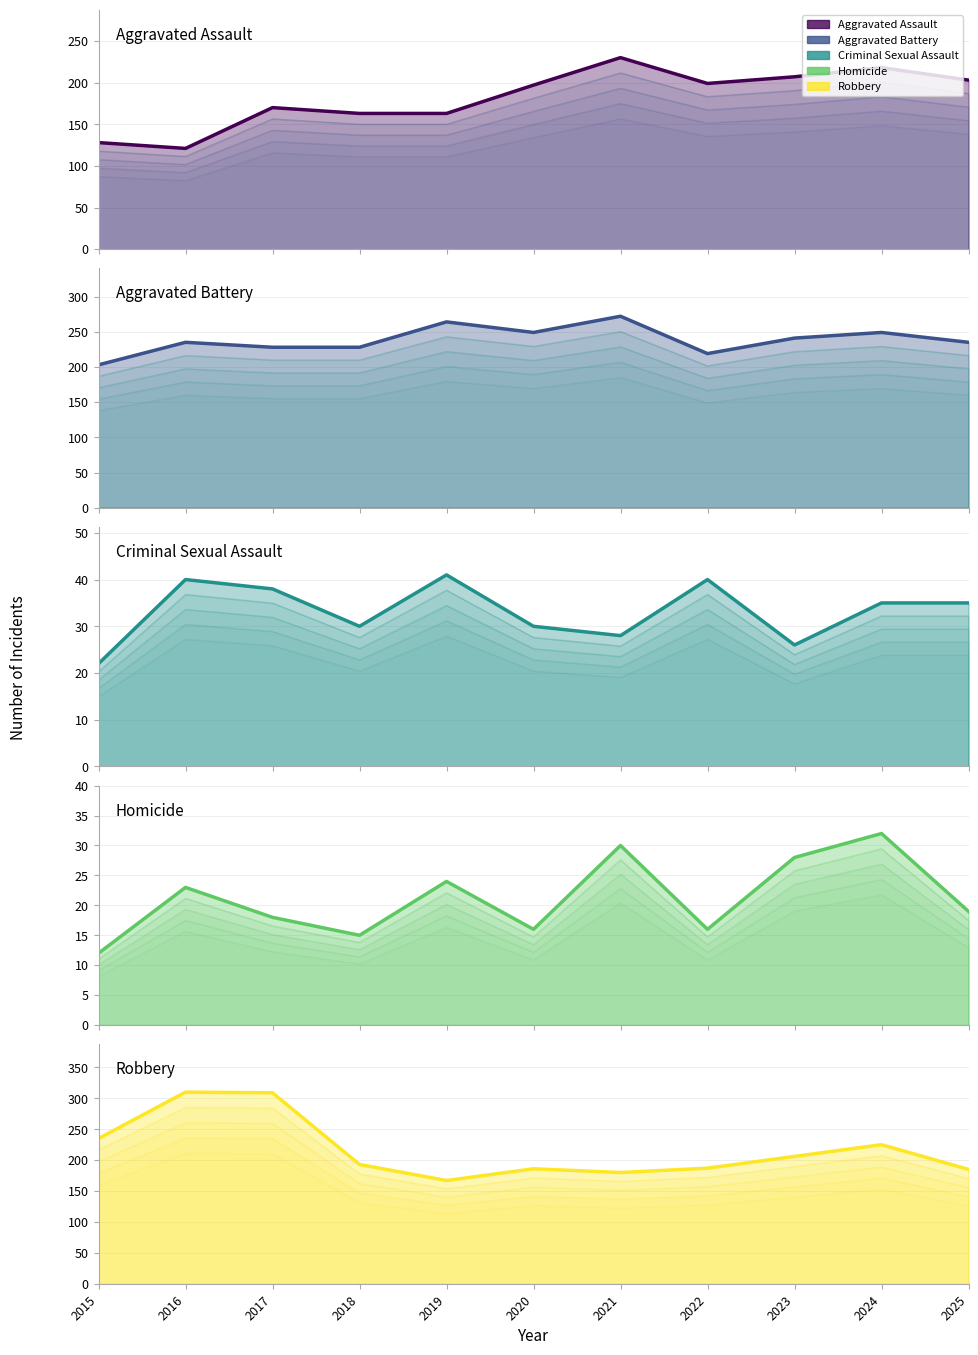

Does the chart have visible grid lines?

Yes